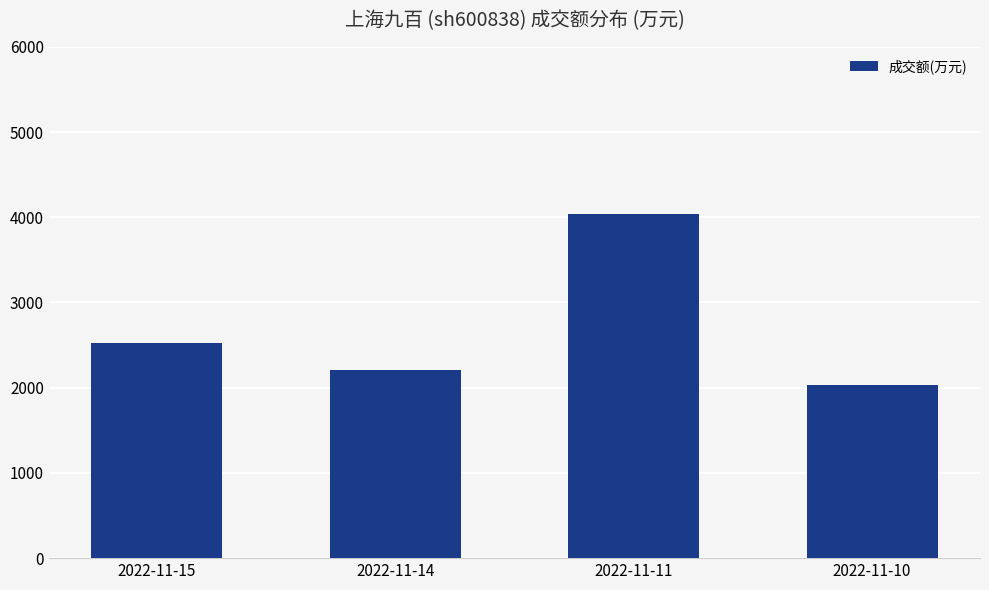

What is the change in value from 2022-11-14 to 2022-11-11?

+1840